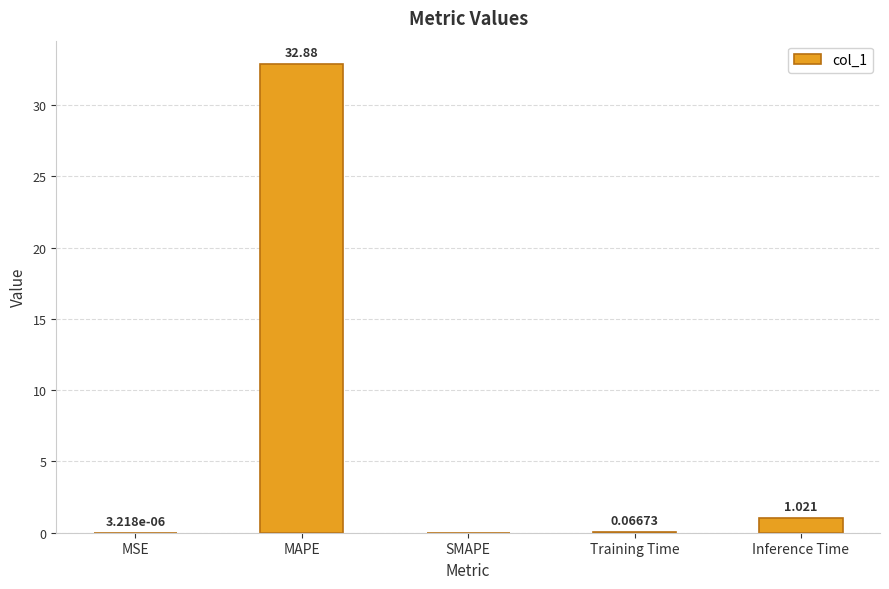

At which category does the chart reach its peak across all series?

MAPE